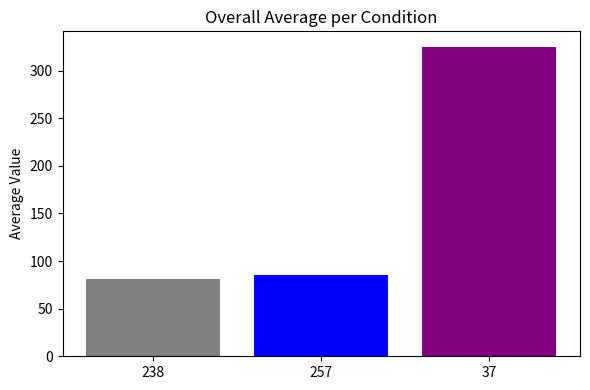

What is the maximum value shown in the chart?

325